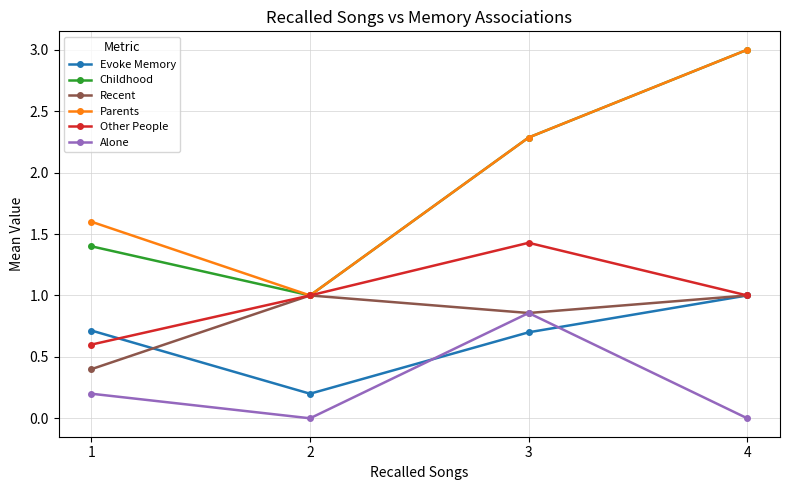

Where is Evoke Memory nearest to the value 0?

2